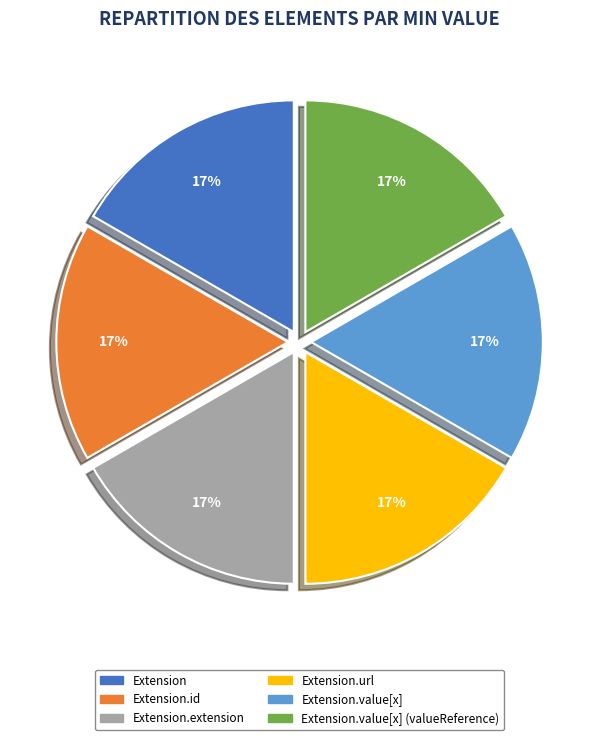

To the nearest percent, what is the average slice percentage?

17%